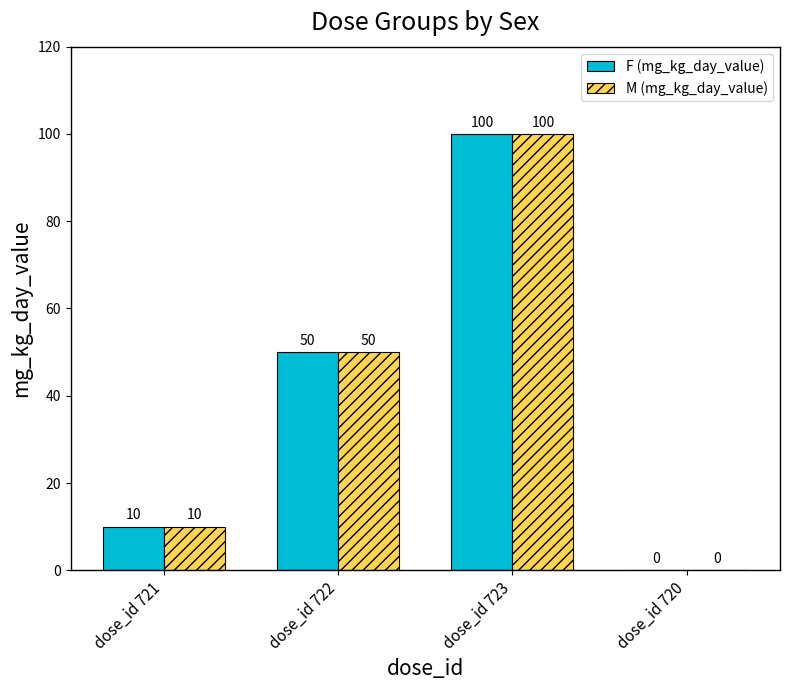

What are all the series names shown in the legend?

F (mg_kg_day_value), M (mg_kg_day_value)